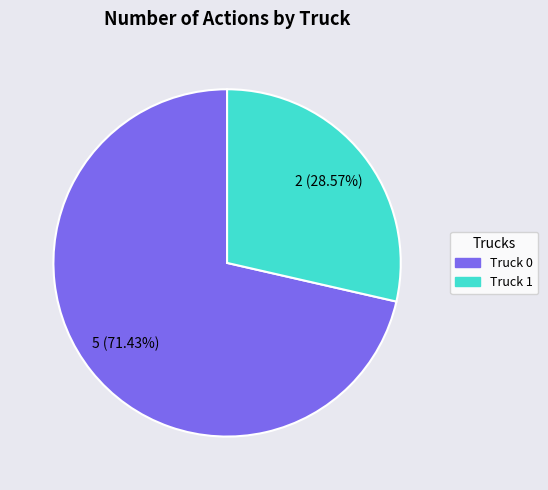

Is there any slice that represents more than half of the pie?

Yes